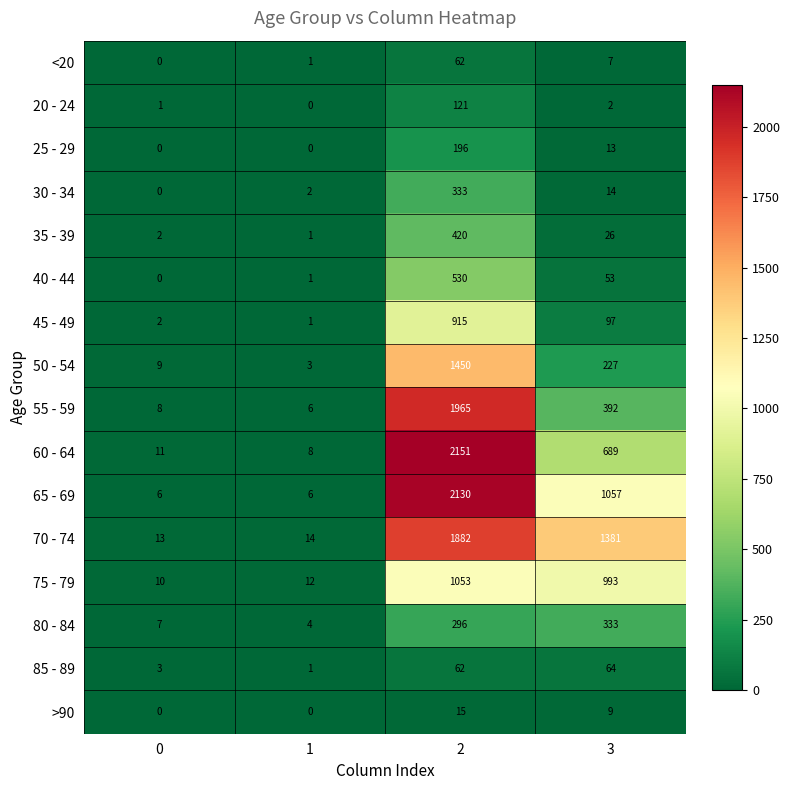

Which series has the widest spread of values?

60 - 64